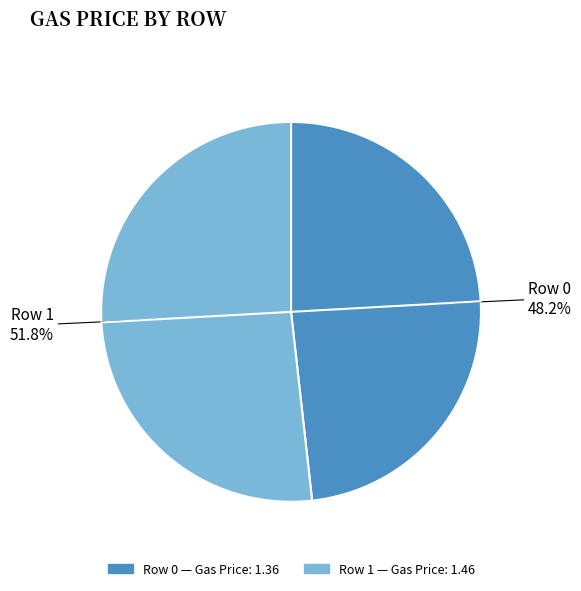

How many segments does this pie chart have?

2